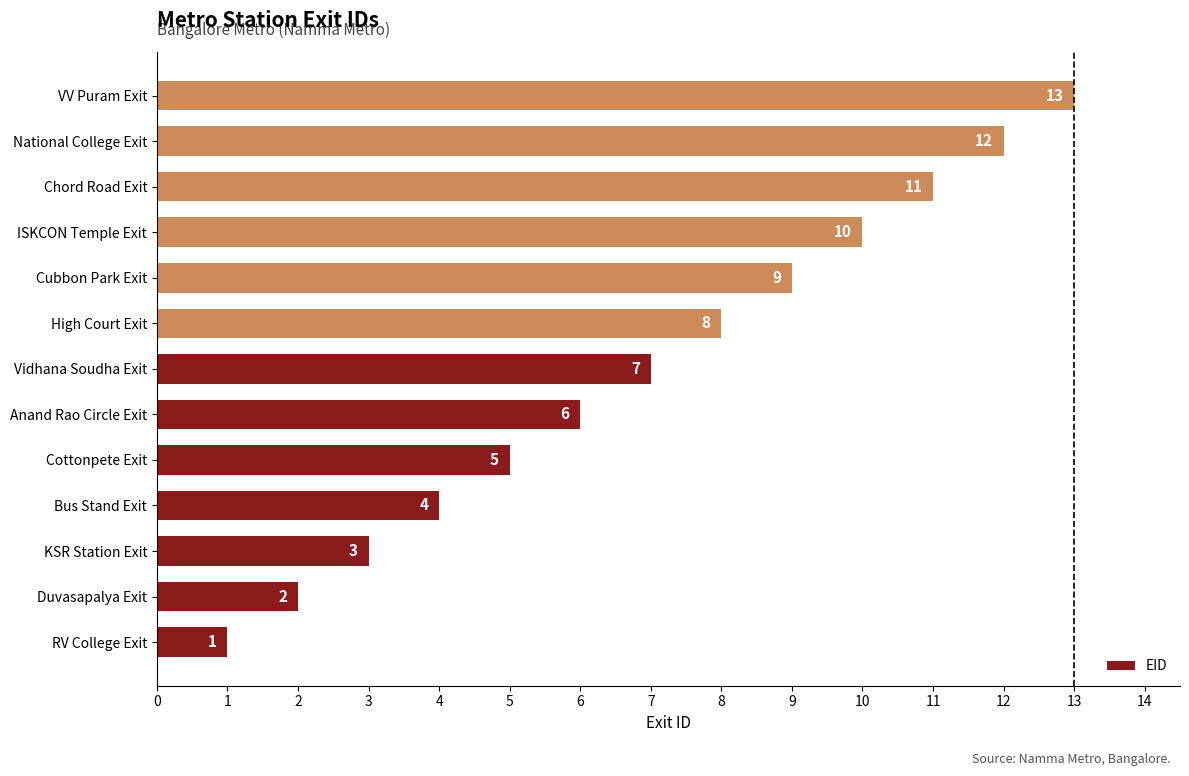

What value does the data have at VV Puram Exit?

13